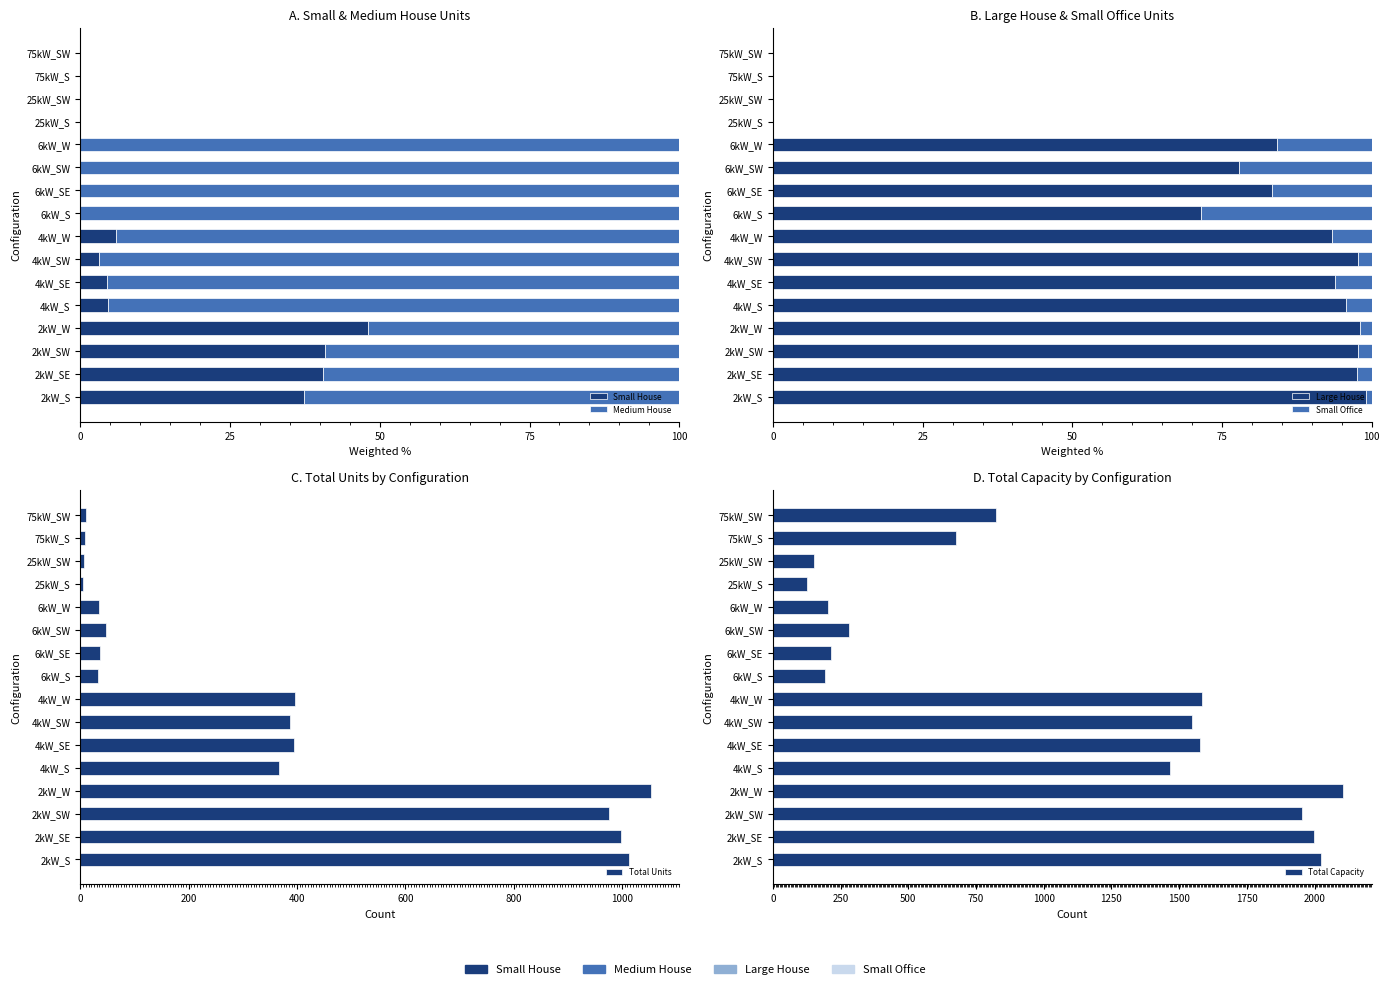

What is the highest value of the Small Office series?

28.6